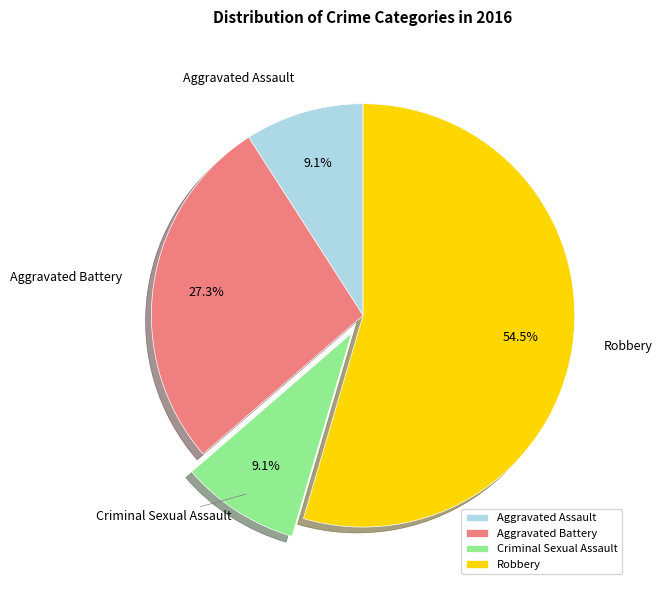

To the nearest percent, what is the combined percentage of Aggravated Battery and Criminal Sexual Assault?

36%